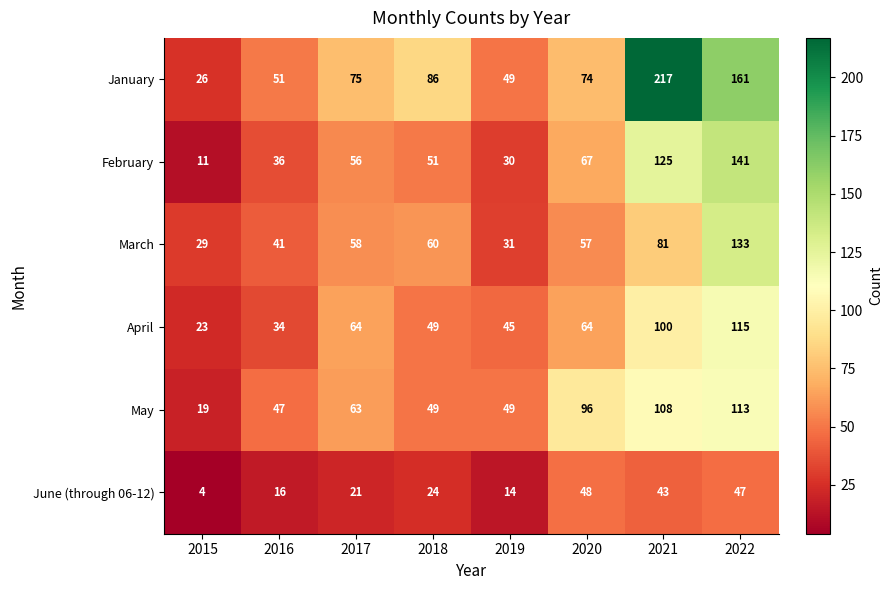

At which category does the chart reach its minimum across all series?

2015